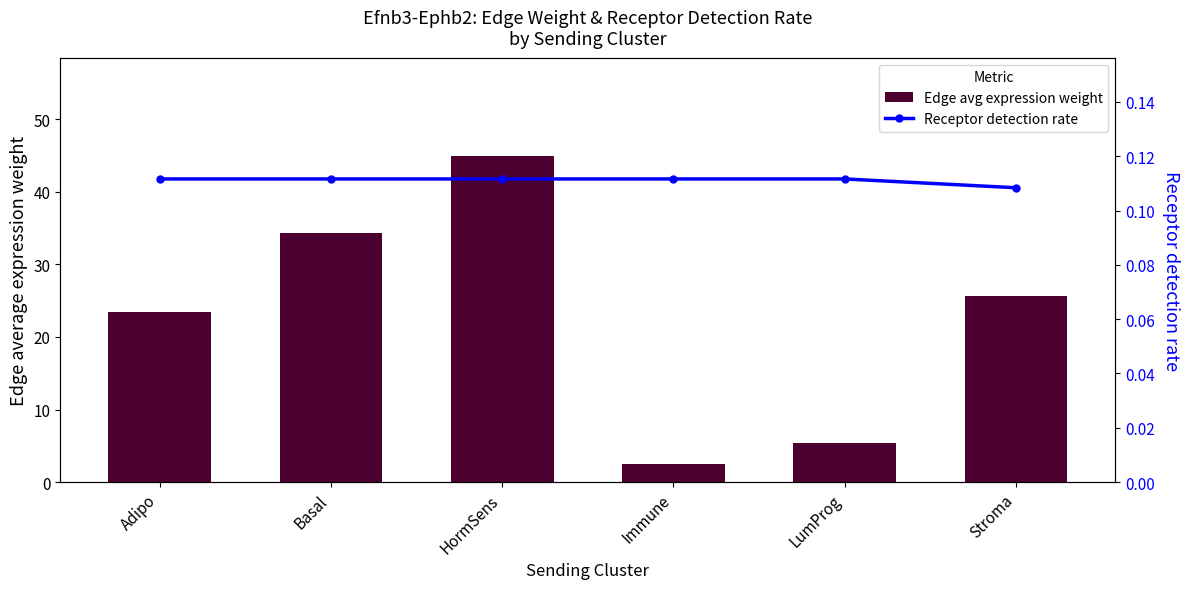

What is the value of the Edge avg expression weight bar at the 4th from the left?

2.5